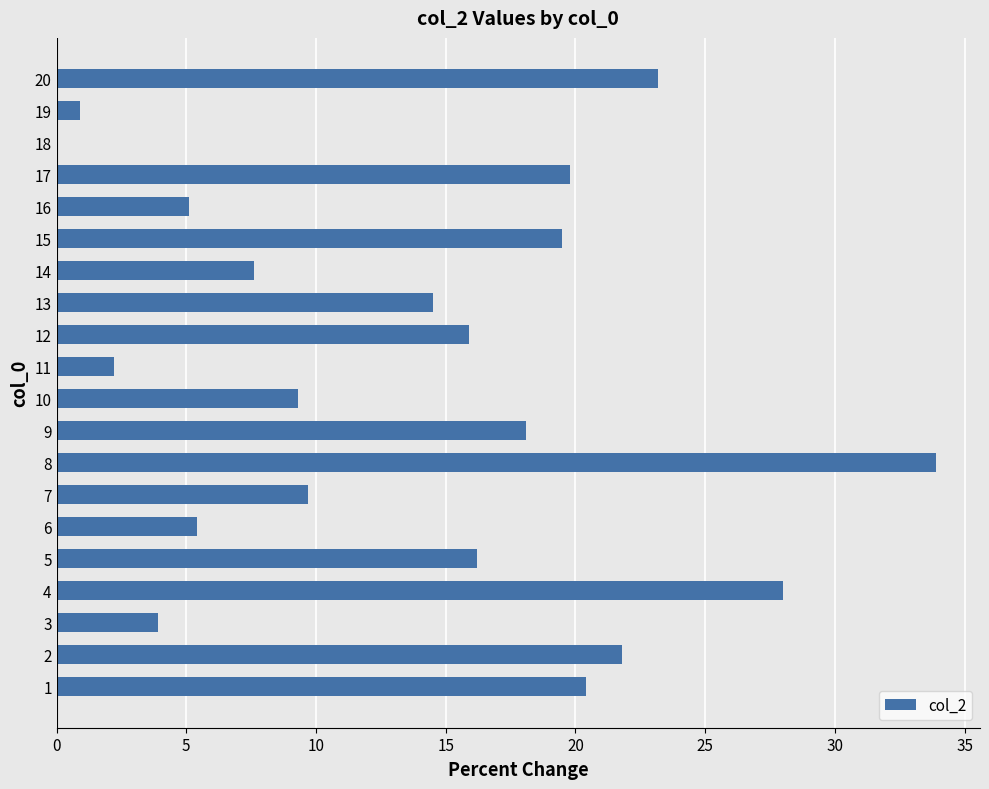

Are the bars horizontal?

Yes